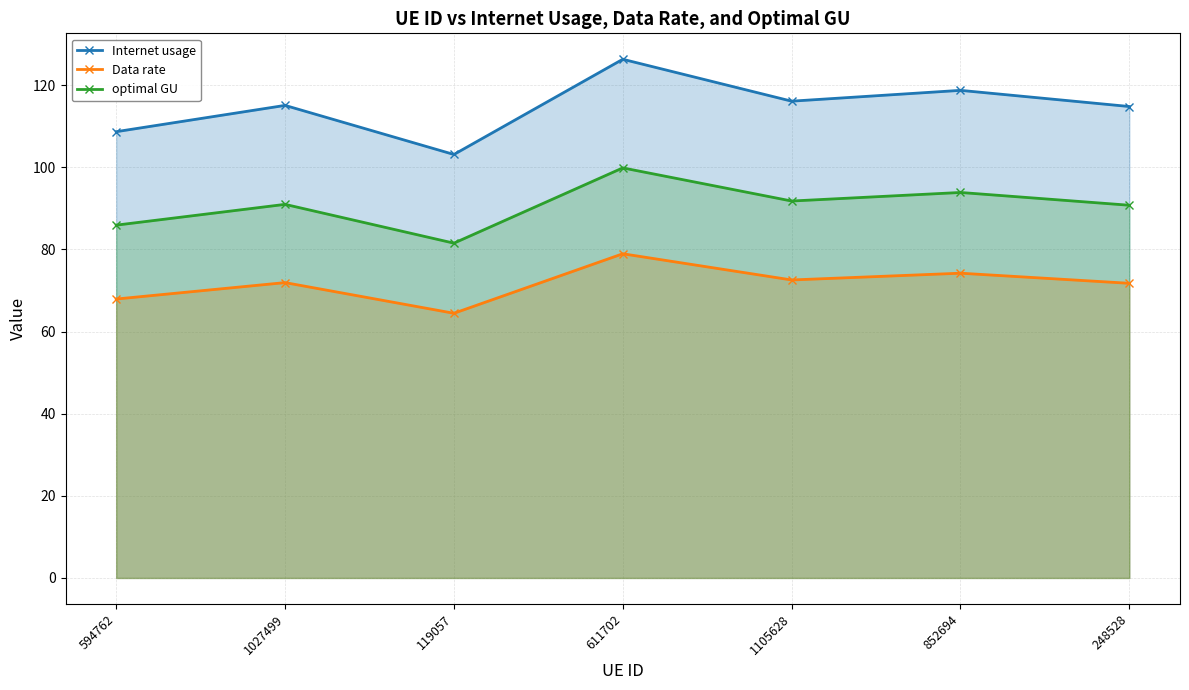

What is the sum of the Internet usage values at 611702 and 594762?

234.9